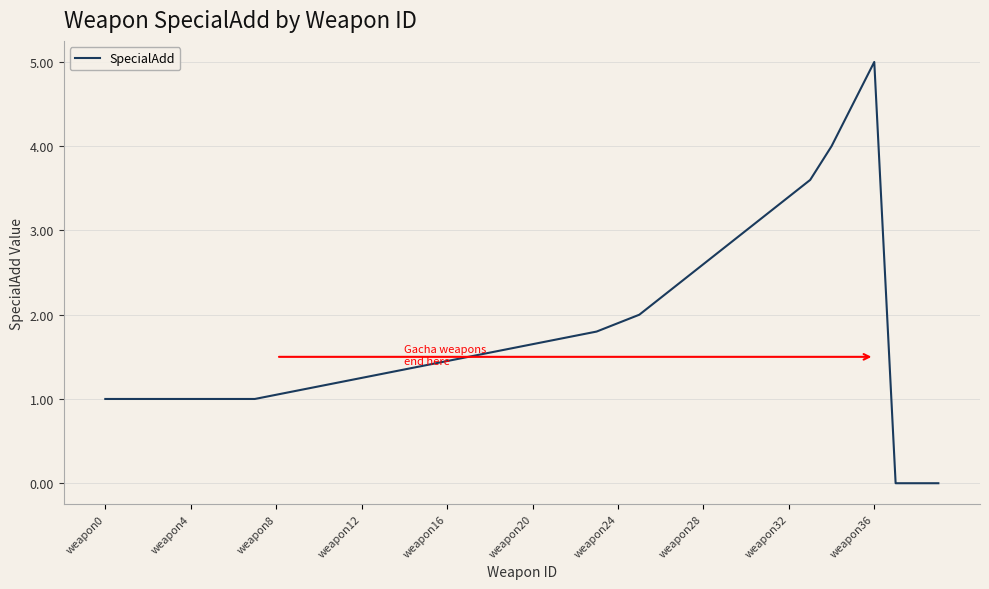

What is the difference between the maximum and minimum values?

5.0